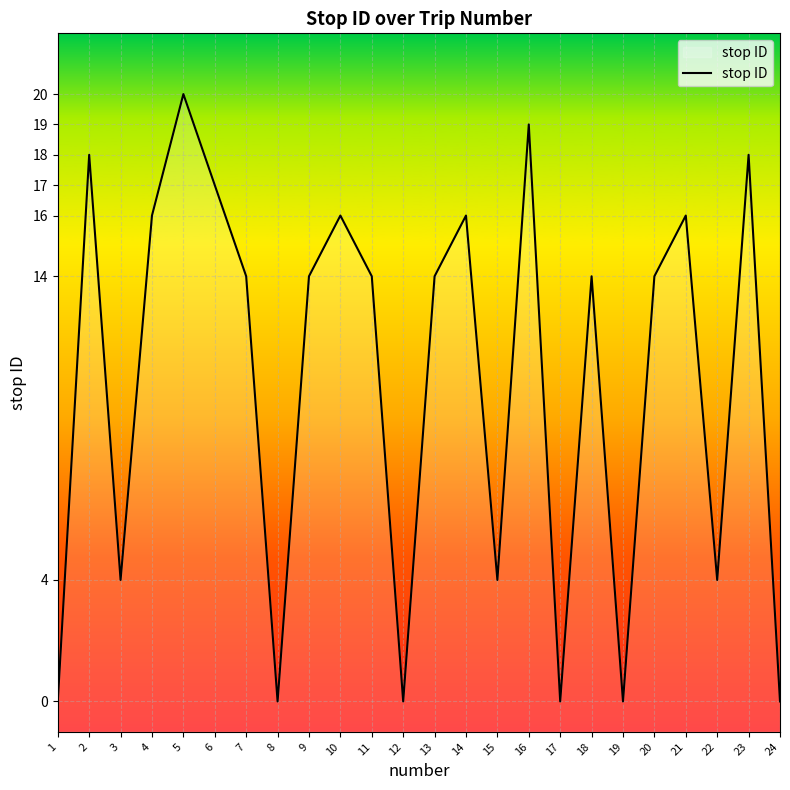

What is the maximum value shown in the chart?

20